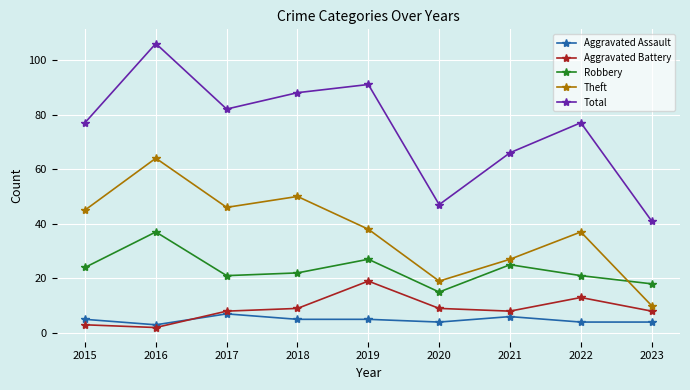

Which series has the widest spread of values?

Total